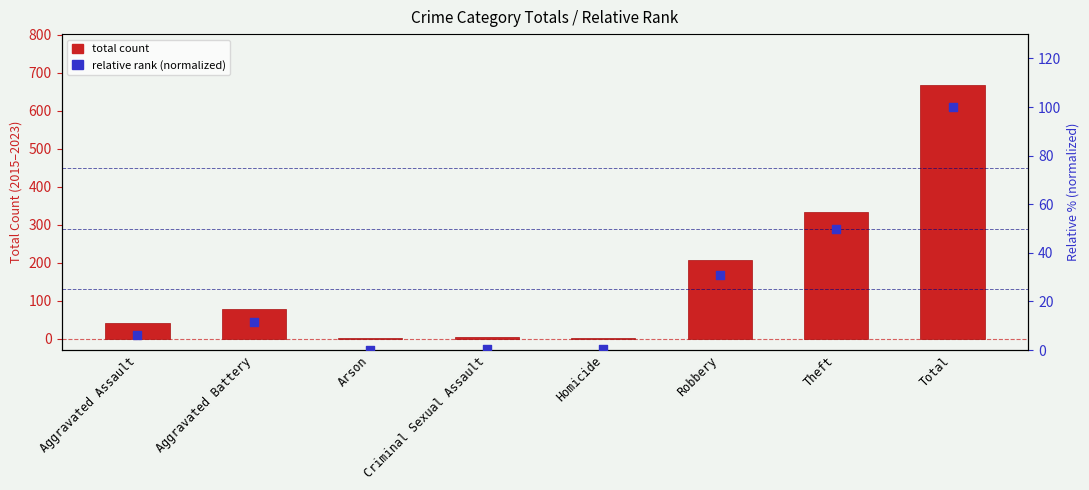

What are all the series names shown in the legend?

total count, relative rank